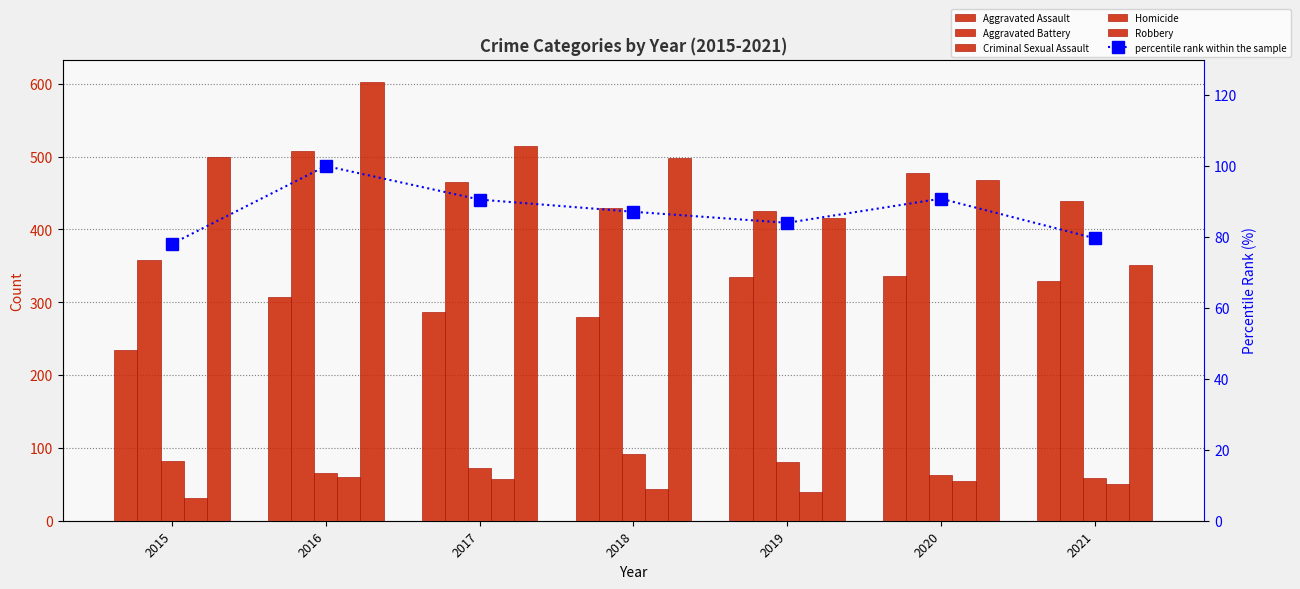

Read the Homicide value at 2017.

57.0